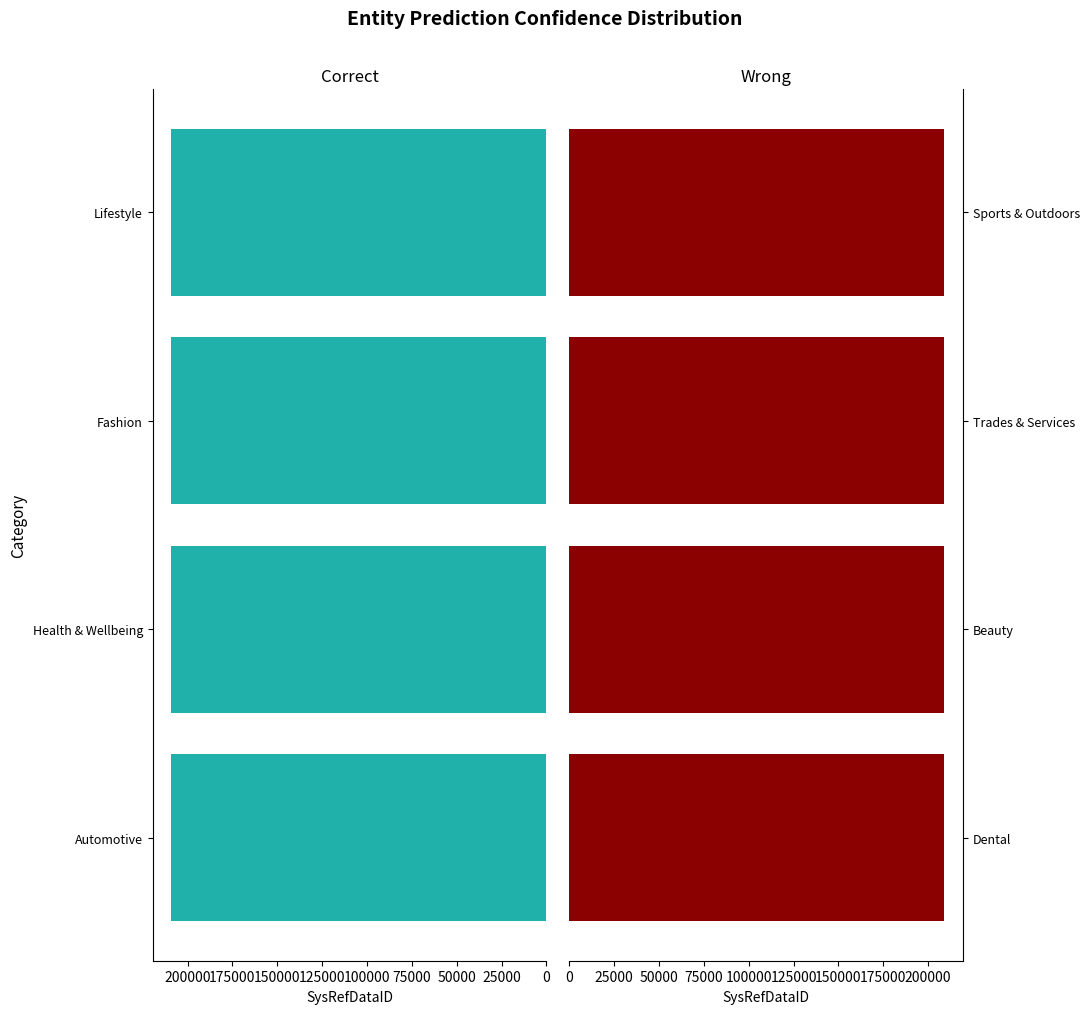

True or false: Wrong has a value of 209008 at Trades & Services.

True